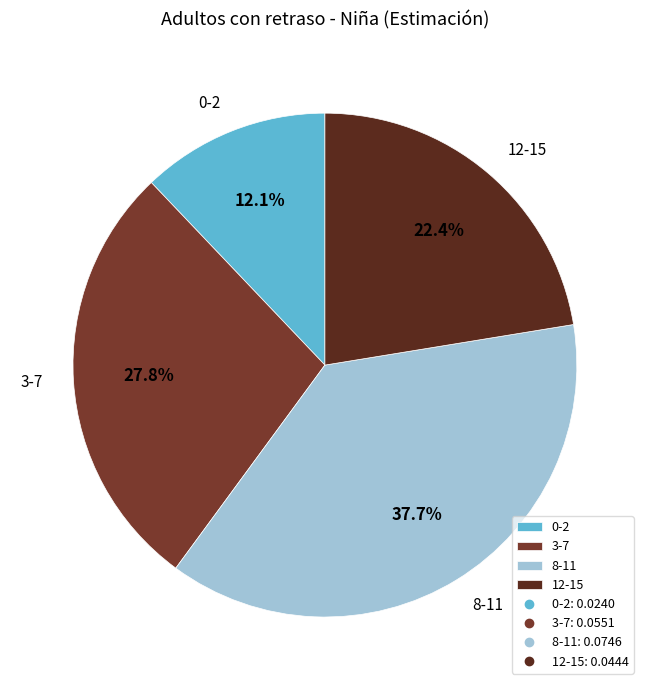

True or false: 3-7 accounts for 28% of the total.

True